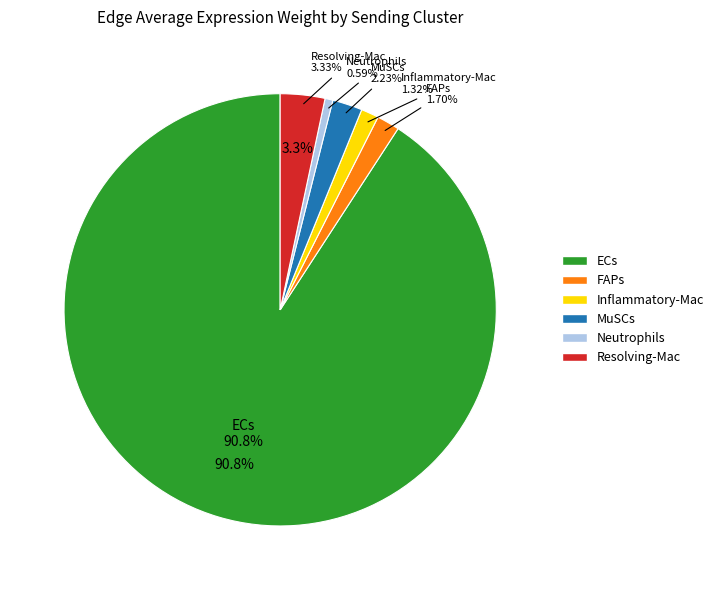

What is the ratio of the value at MuSCs to the value at Inflammatory-Mac?

1.7